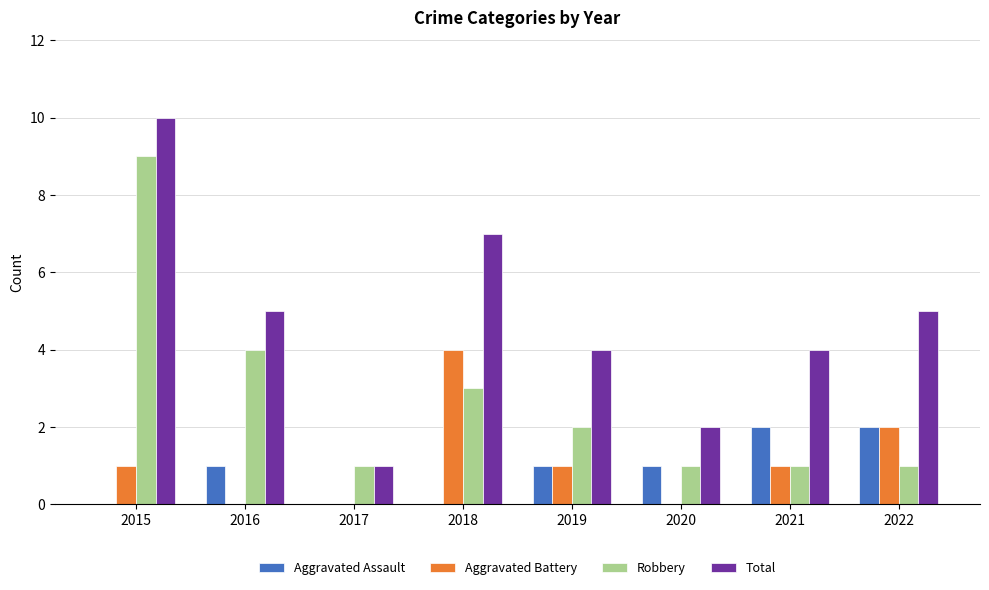

Which series changed the most between 2015 and 2018?

Robbery